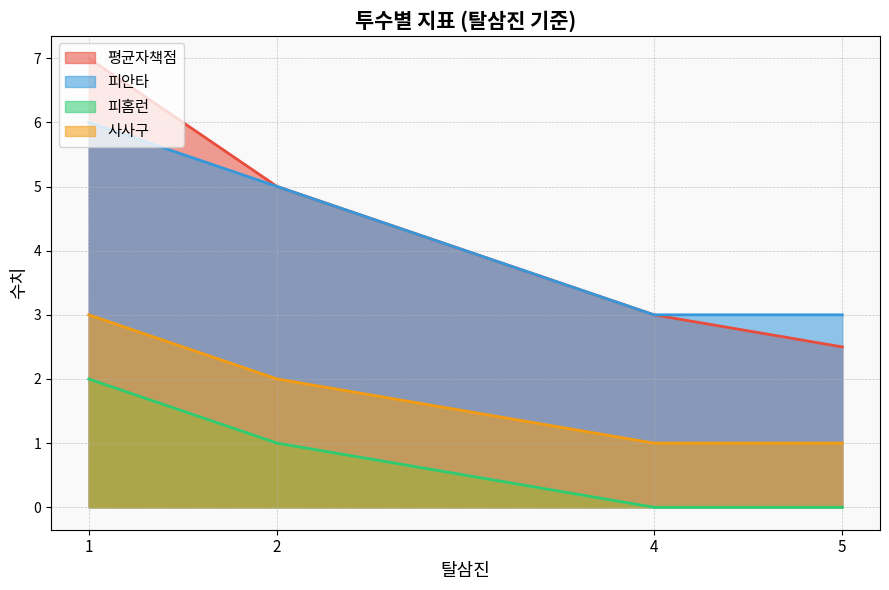

Is it true that 평균자책점 equals 4.3 at 5?

False